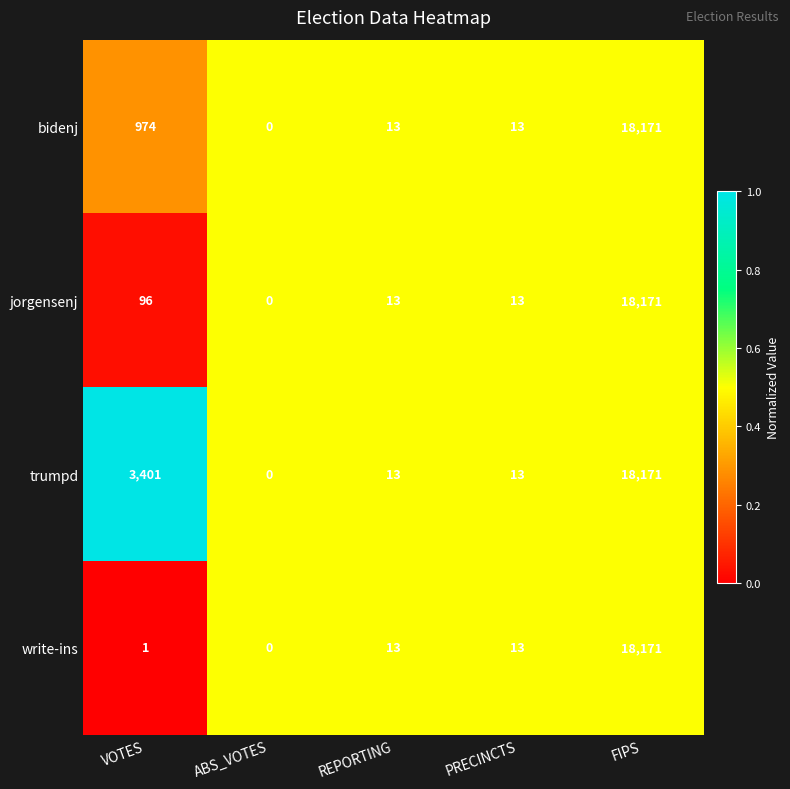

The trumpd series shows 18171 at FIPS. True or false?

True